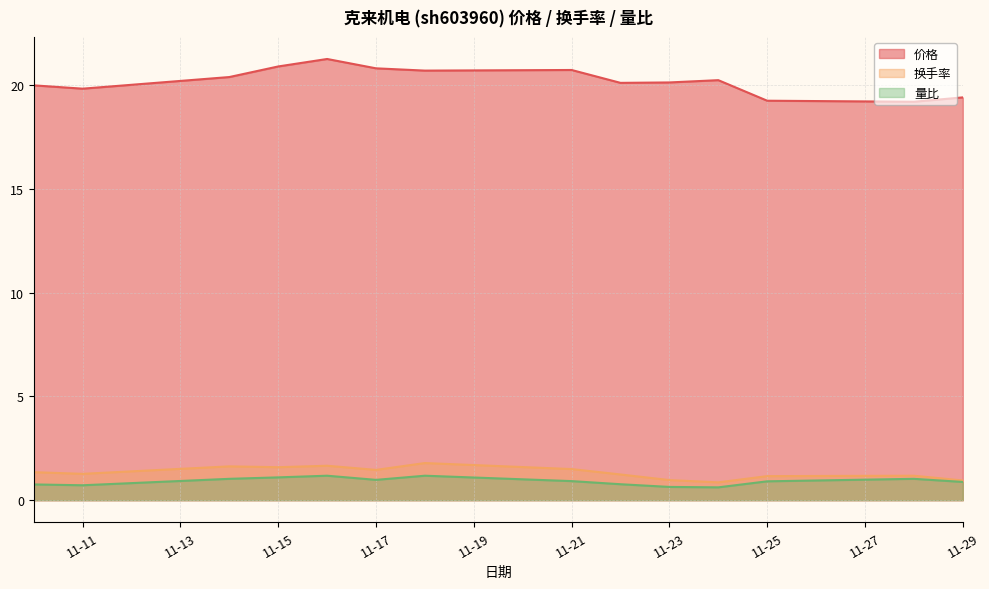

Where is 量比 nearest to the value 0?

2022-11-24